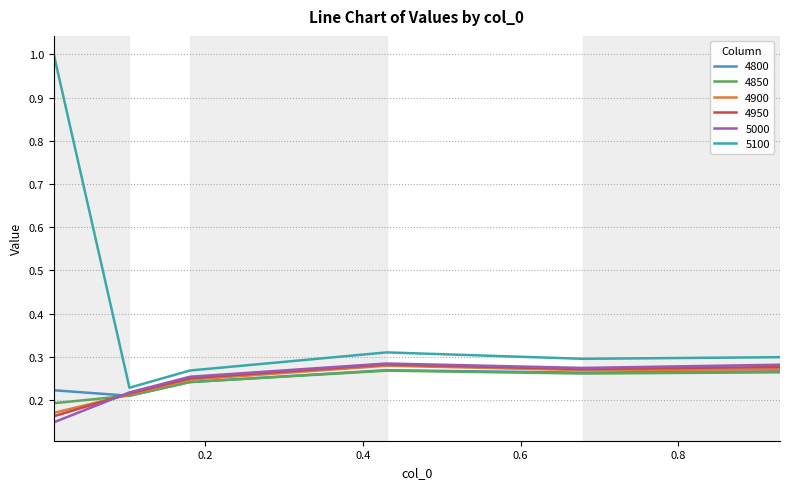

What is the greatest value displayed?

1.0